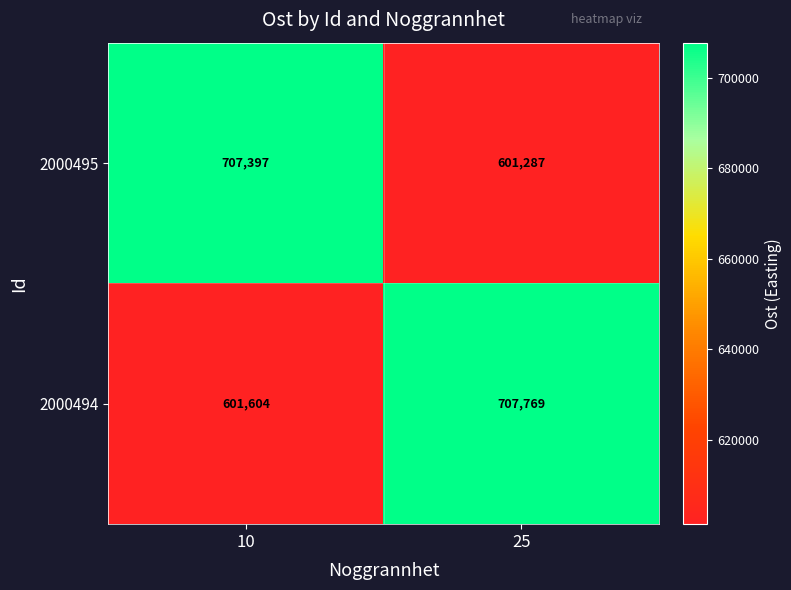

The value of 2000494 at 10 is 892845. True or false?

False